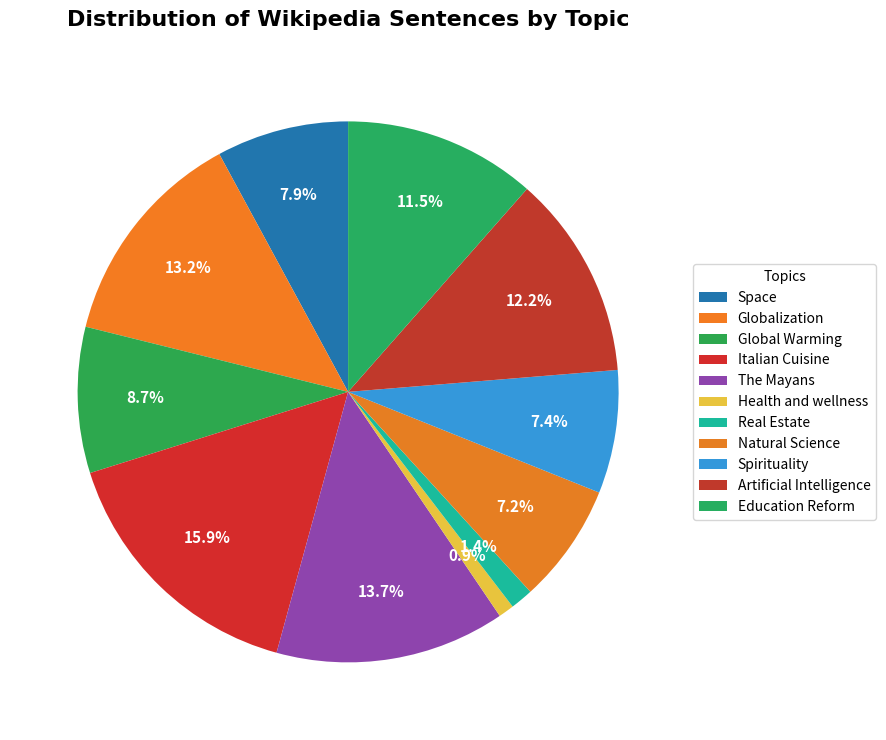

Rank the categories by value from highest to lowest.

Italian Cuisine, The Mayans, Globalization, Artificial Intelligence, Education Reform, Global Warming, Space, Spirituality, Natural Science, Real Estate, Health and wellness